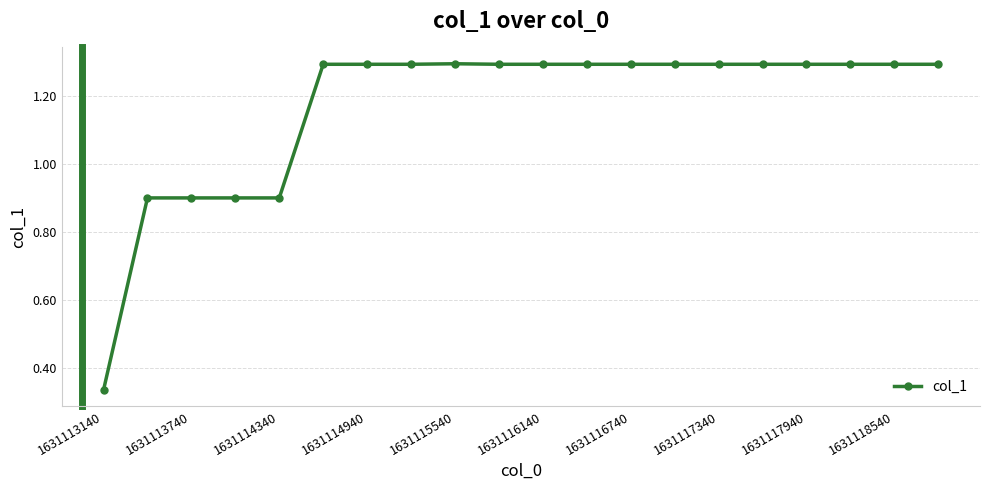

What is the value of the 8th point from the left?

1.3